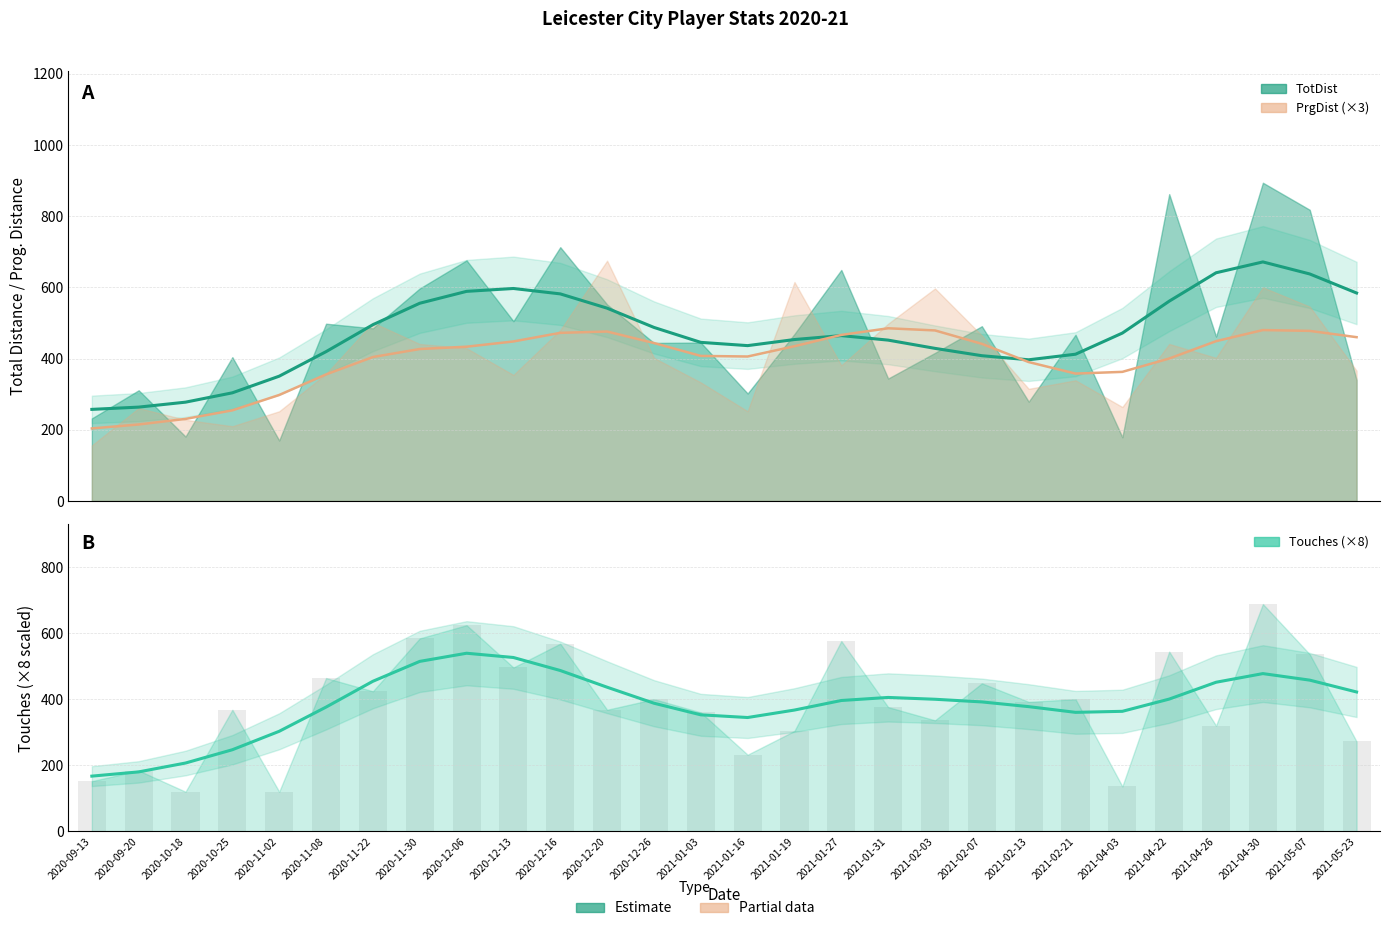

How many groups of bars are there?

28